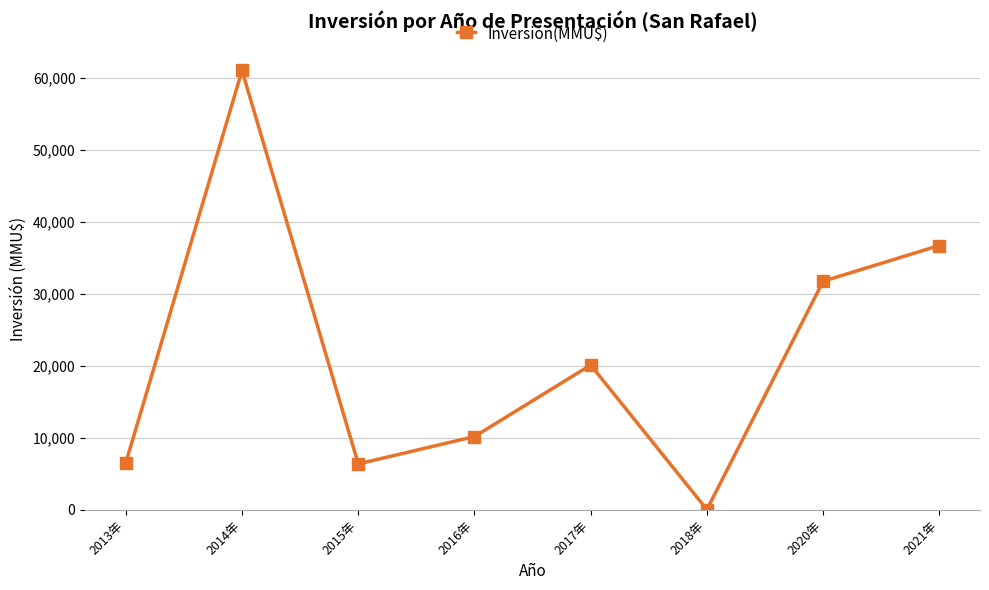

Where does the data first go above 20116?

2014年